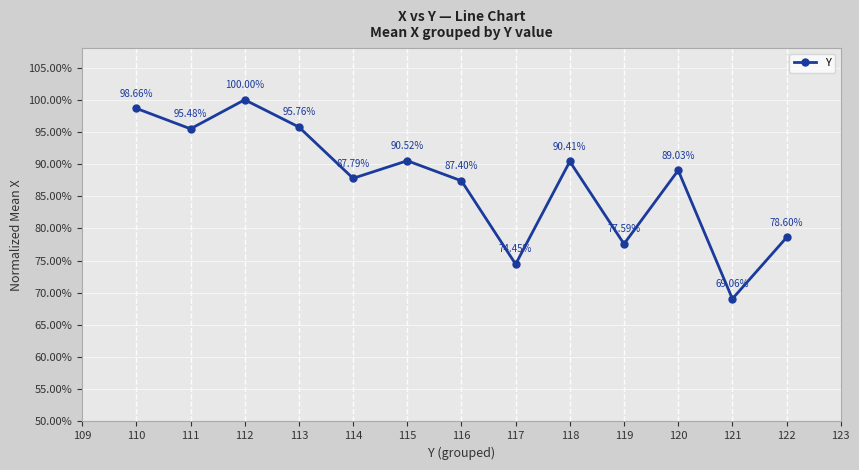

Does the chart have visible grid lines?

Yes